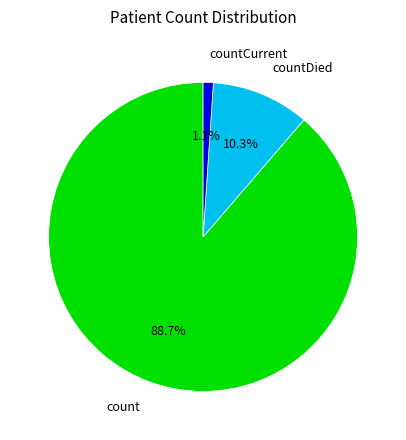

What is the ratio of the value at count to the value at countDied?

8.6